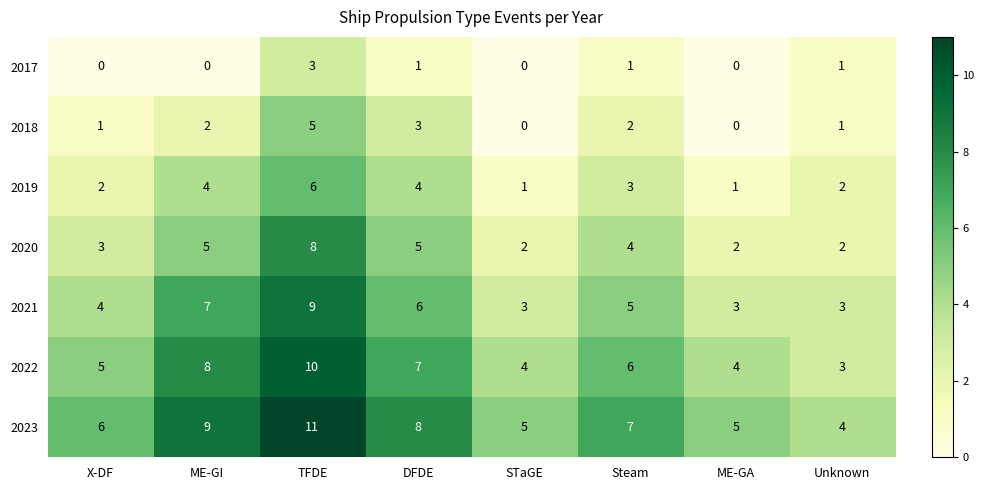

Rank the series at Steam from lowest to highest value.

2017, 2018, 2019, 2020, 2021, 2022, 2023